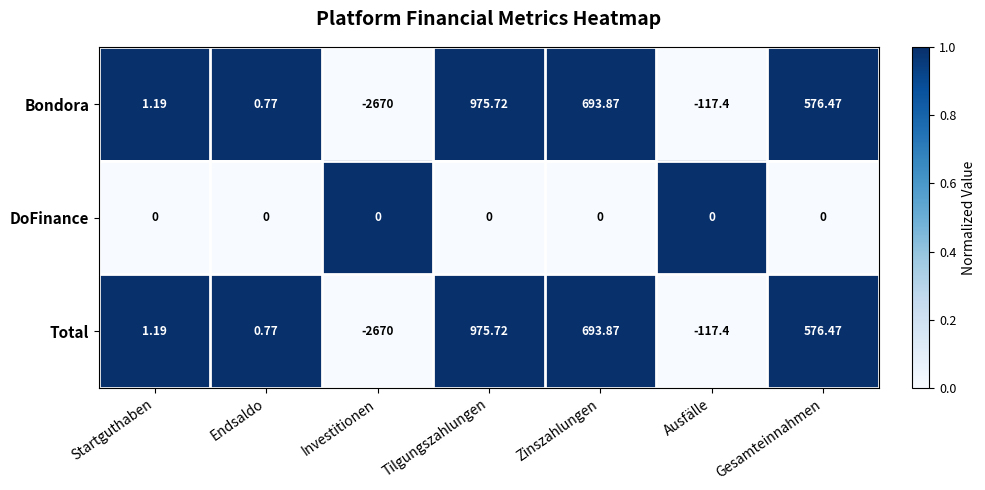

Which category has the lowest value across all series?

Investitionen